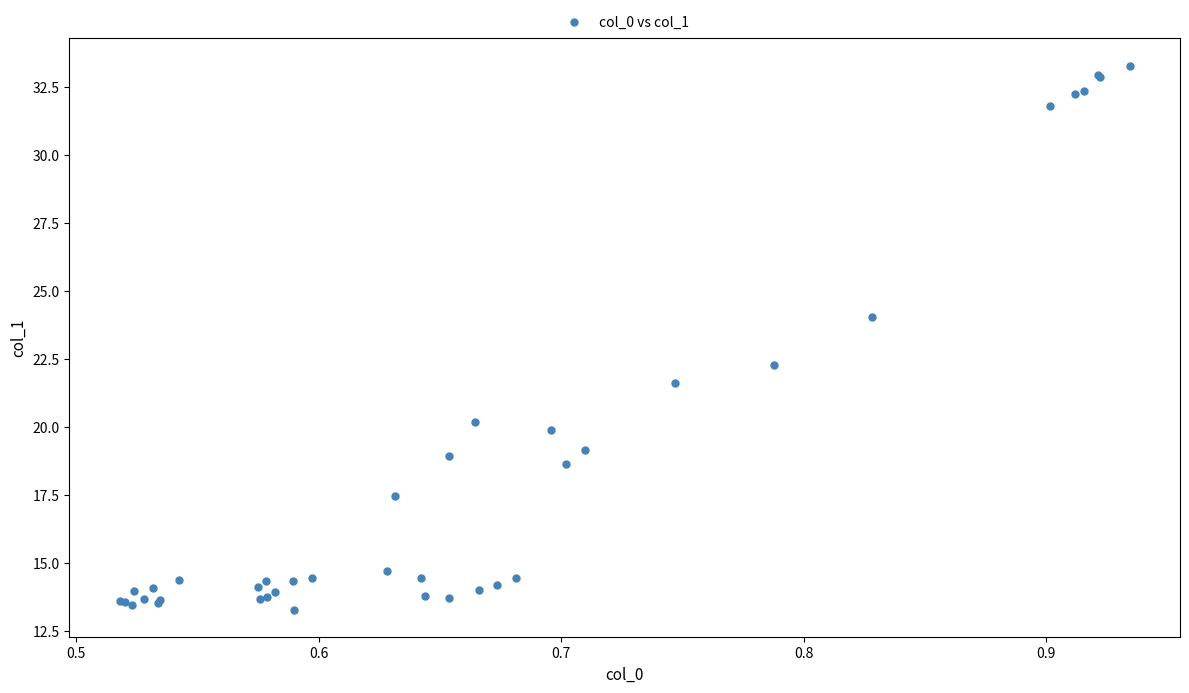

What Y value in the scatter plot is closest to 23?

22.3